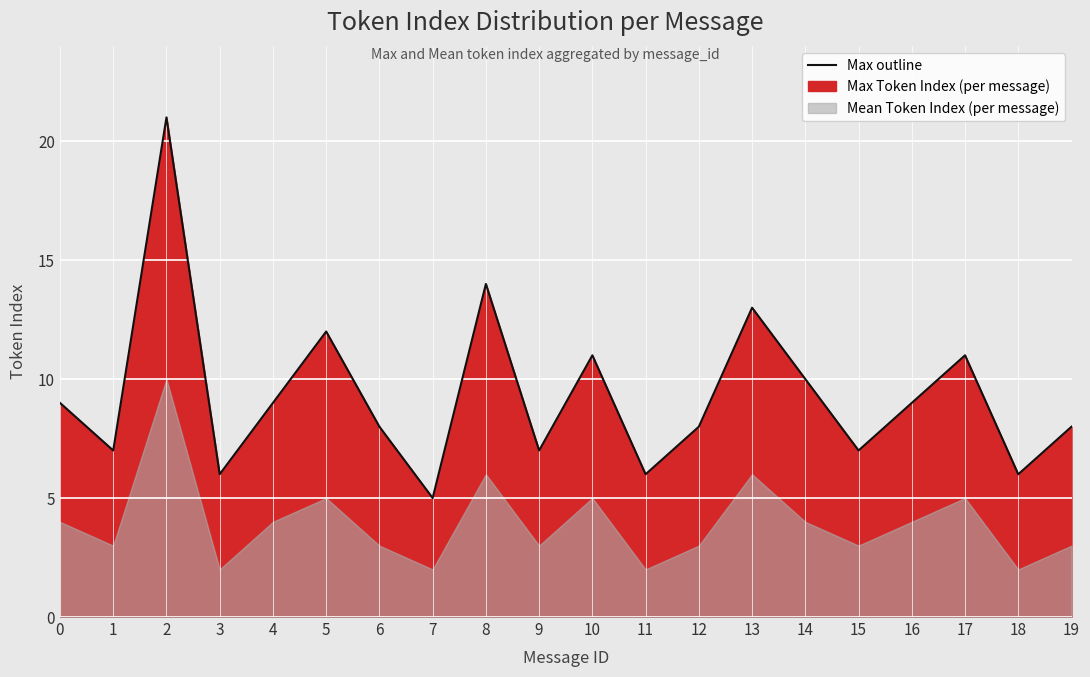

What is the ratio of the value at 7 to the value at 6?

0.6